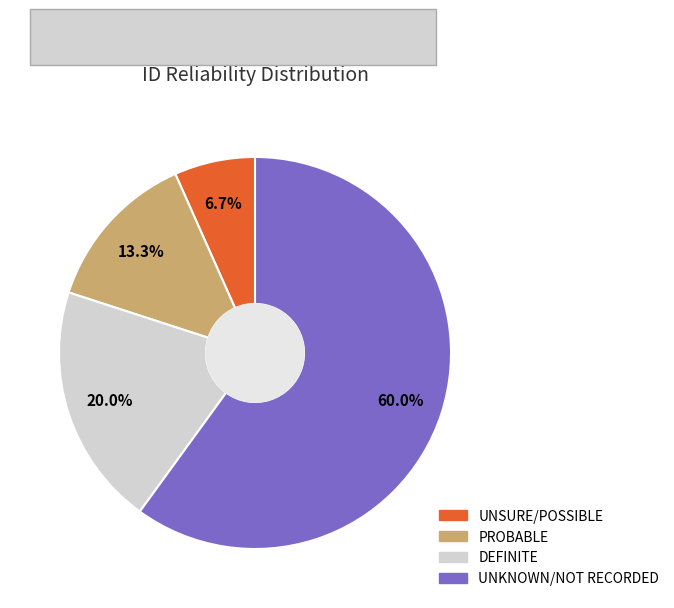

What percentage is the DEFINITE slice, to the nearest percent?

20%